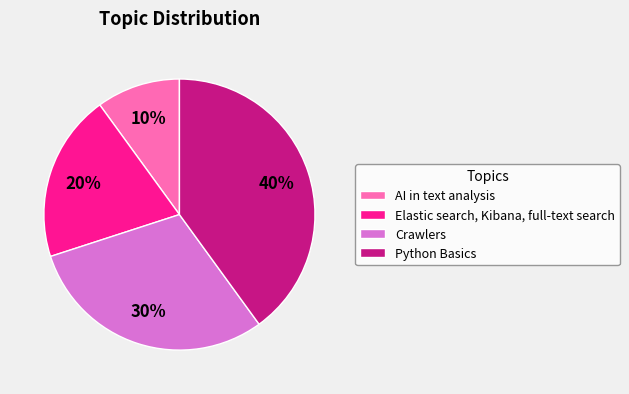

Rank the categories by value from highest to lowest.

Python Basics, Crawlers, Elastic search, Kibana, full-text search, AI in text analysis